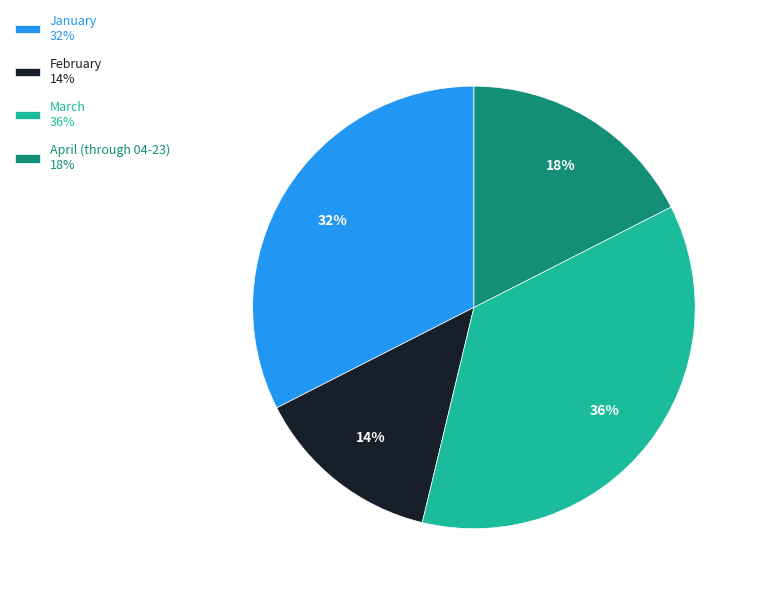

Is there a majority slice in this chart?

No